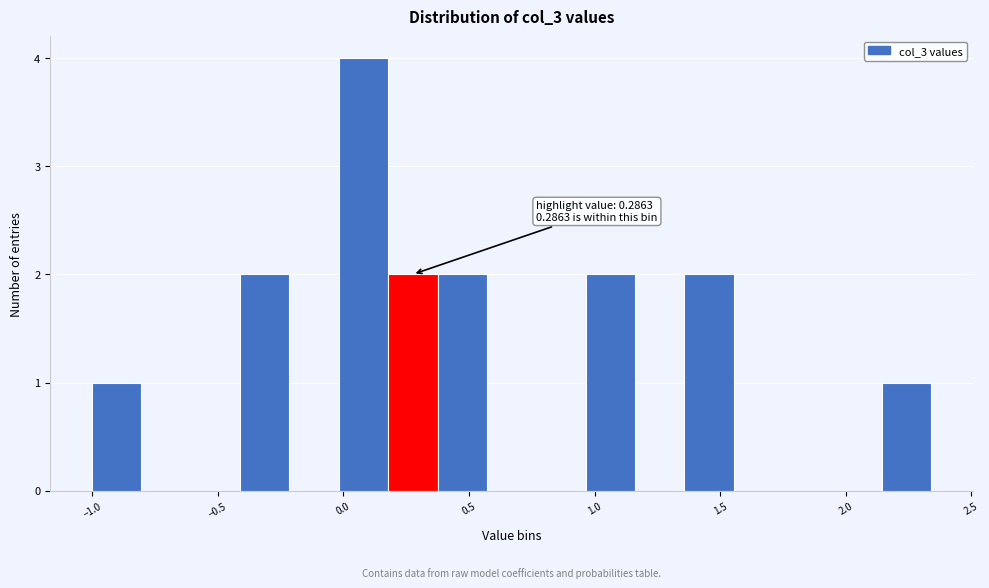

Read against the x-axis, roughly where is the centre of the tallest bar?

0.10